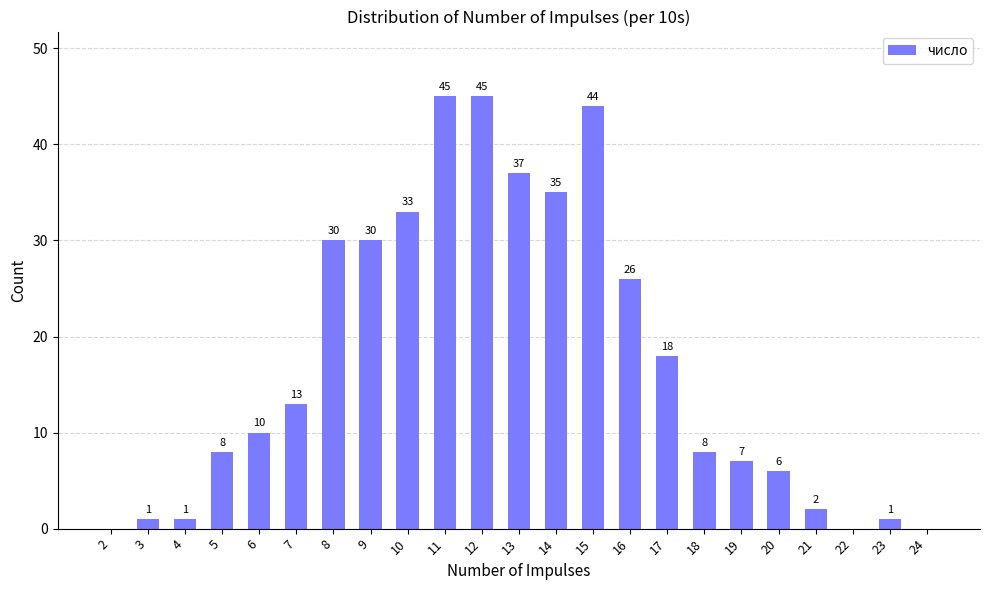

Is it true that the value at 17 is 11?

False